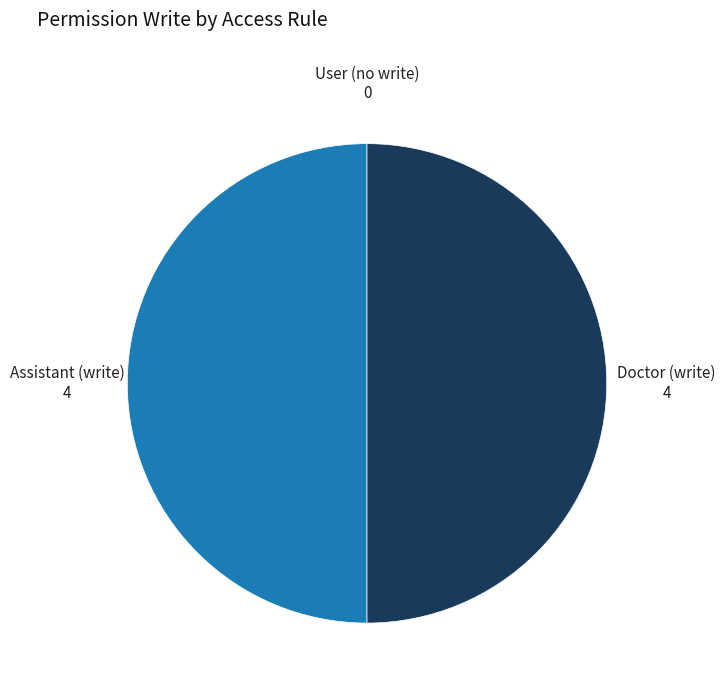

Approximately how many times larger is the value at Assistant (write) compared to Doctor (write)?

1.0